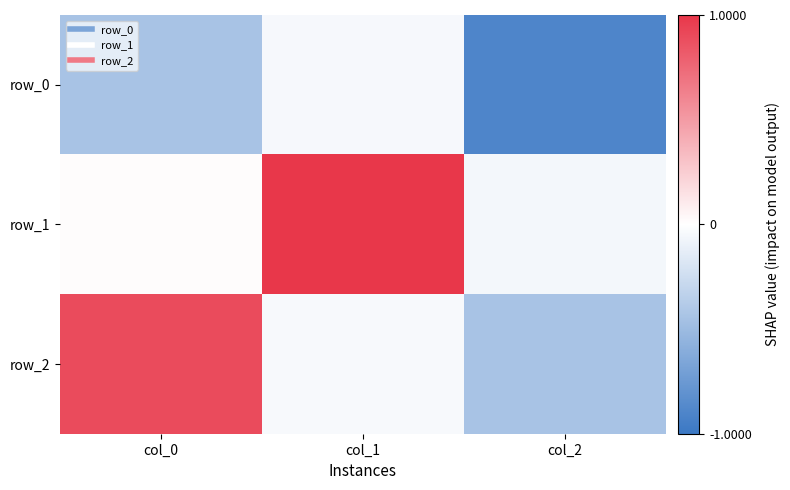

Reading right to left, what are all the values shown in this chart?

row_0: col_2=-0.9	col_1=-0.0	col_0=-0.4
row_1: col_2=-0.1	col_1=1.0	col_0=0.0
row_2: col_2=-0.4	col_1=-0.0	col_0=0.9